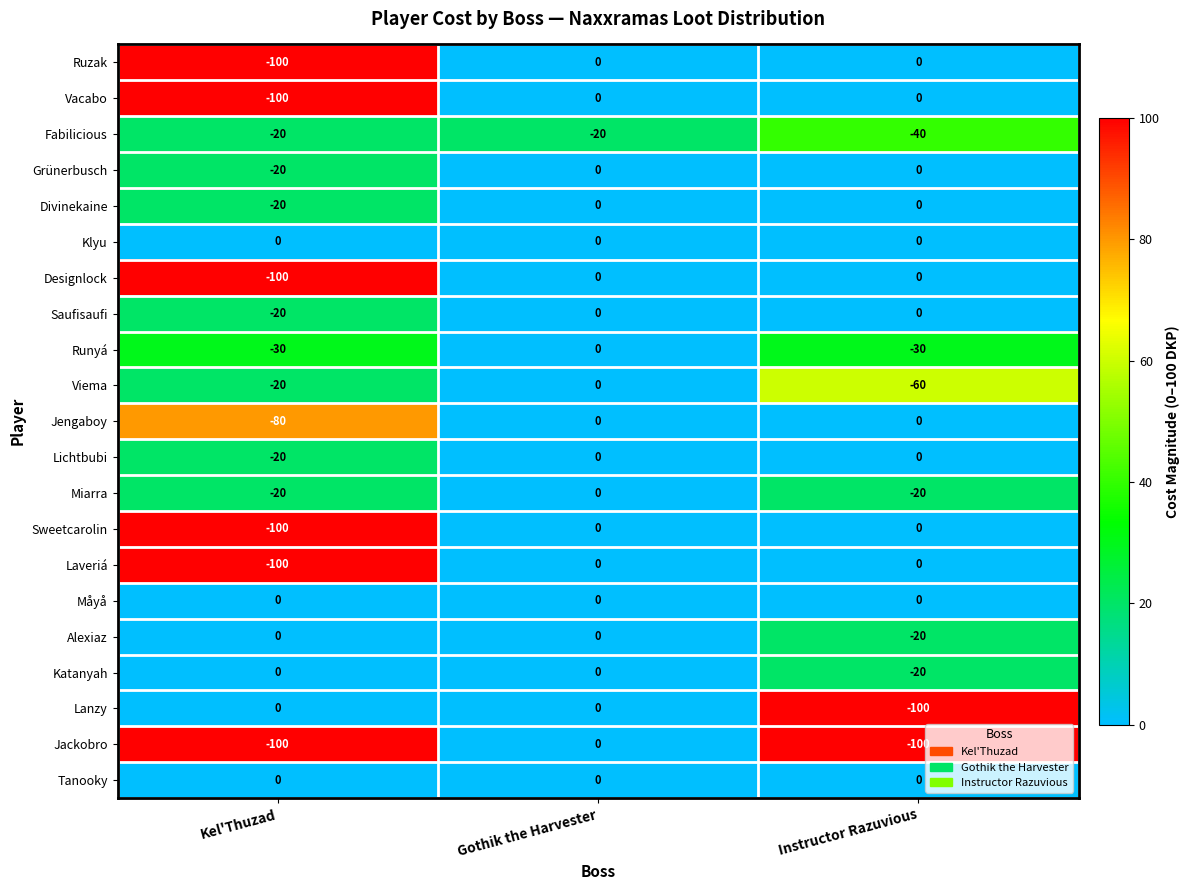

What value does the Saufisaufi series have at Kel'Thuzad?

-20